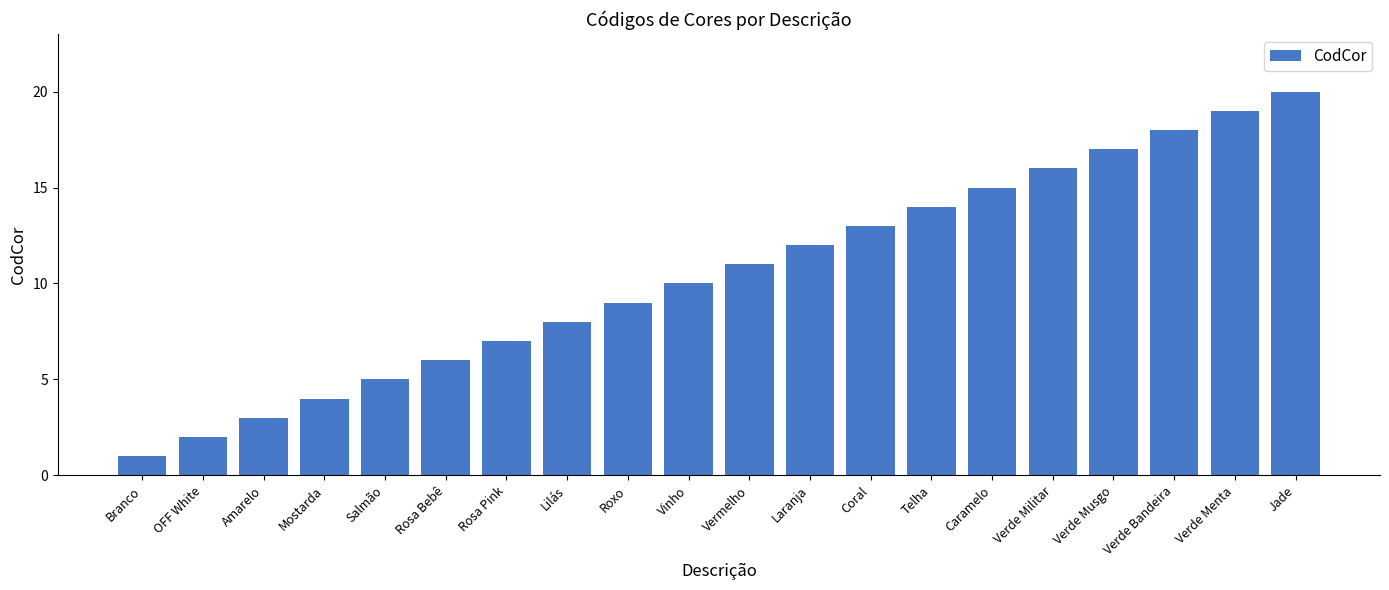

Is it true that the value at Roxo is 9?

True